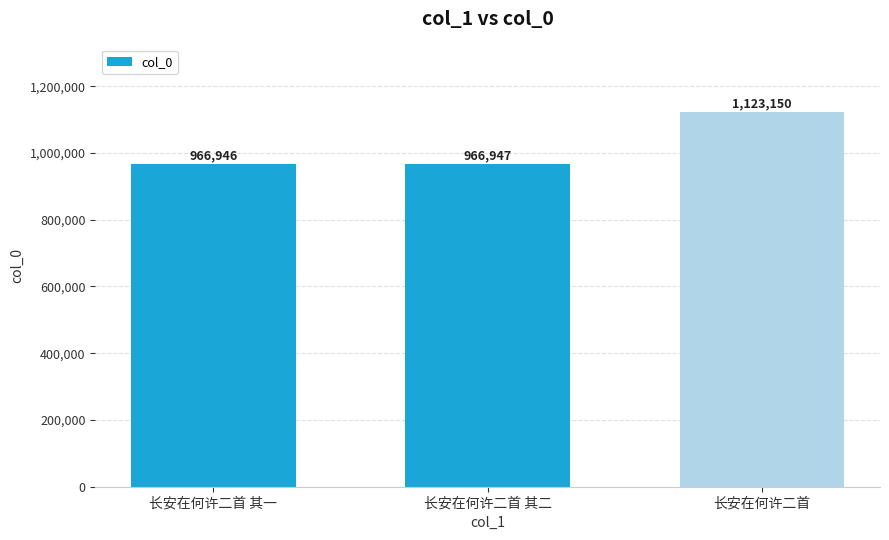

What is the label of the 2nd bar from the right?

长安在何许二首 其二